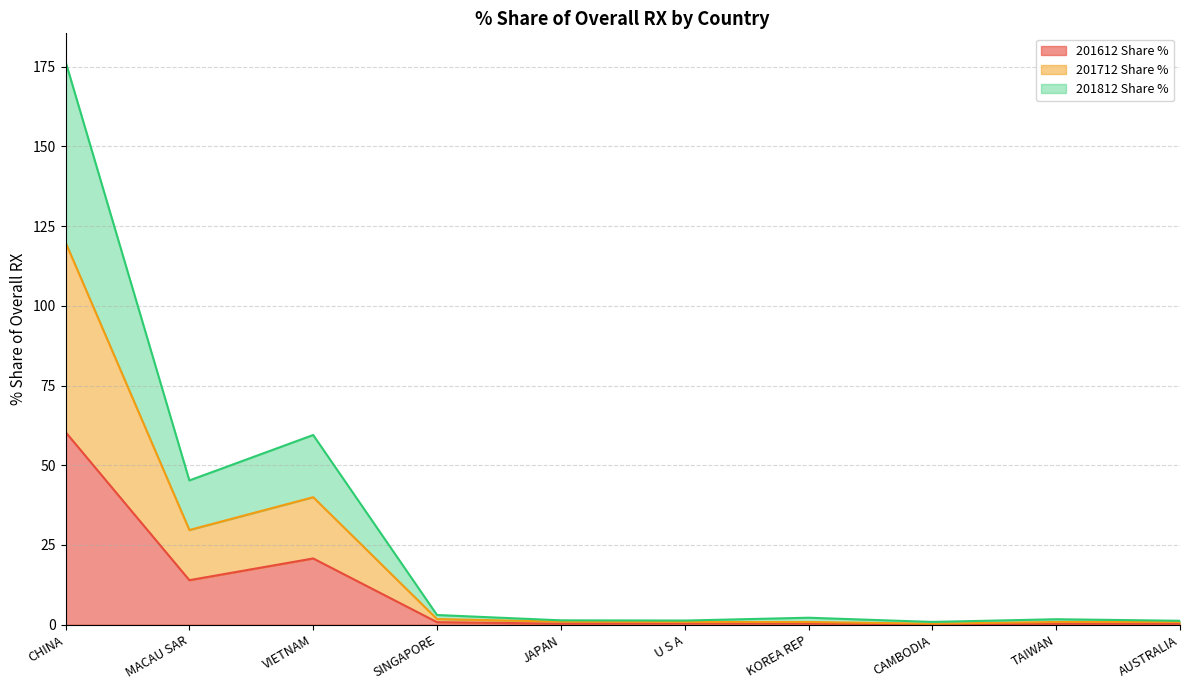

True or false: 201712 Share % and 201612 Share % cross at least once.

False